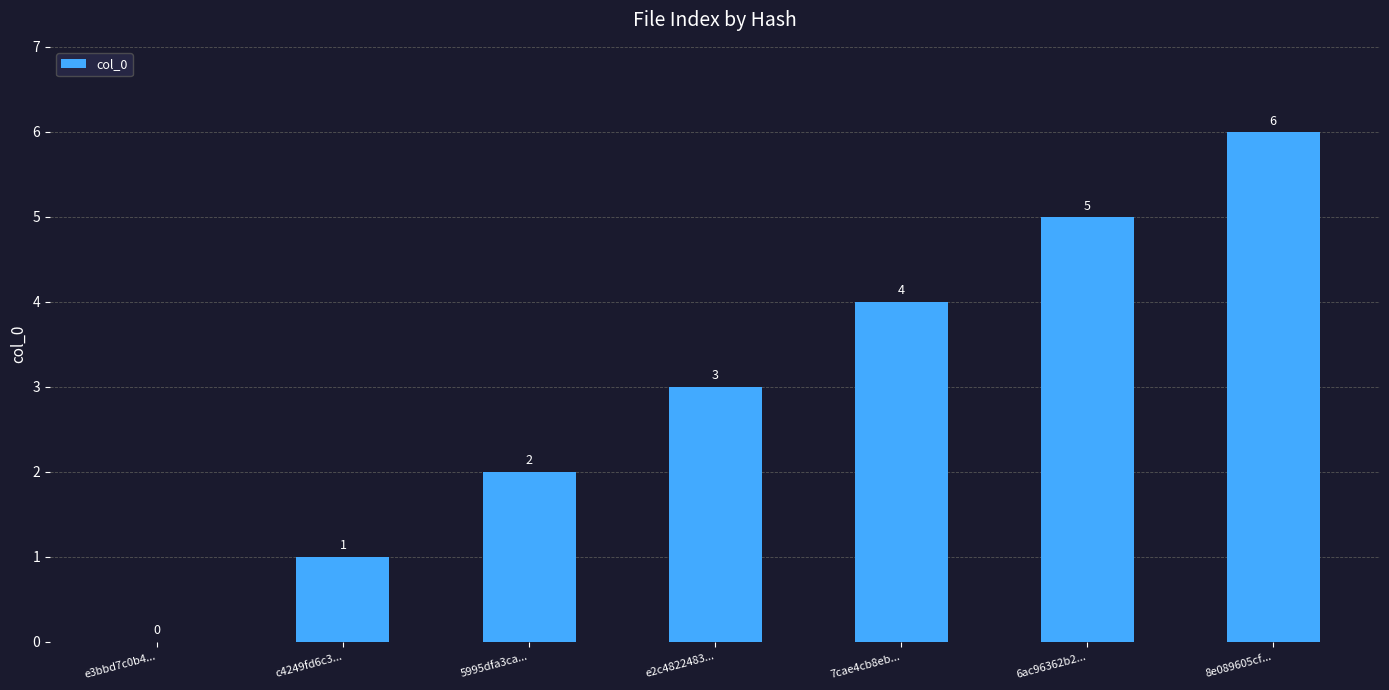

What is the sum of all values?

21